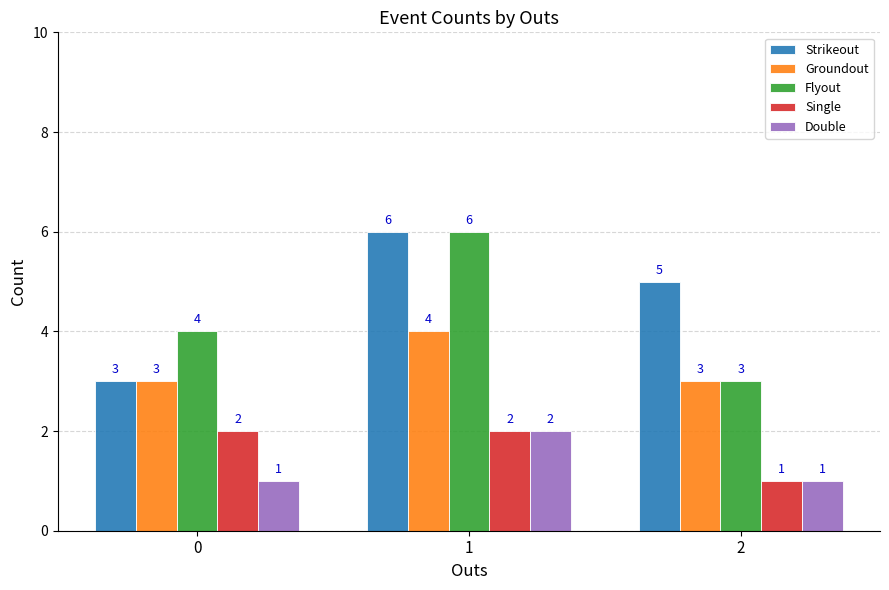

What is the difference between the maximum and minimum values in the Flyout series?

3